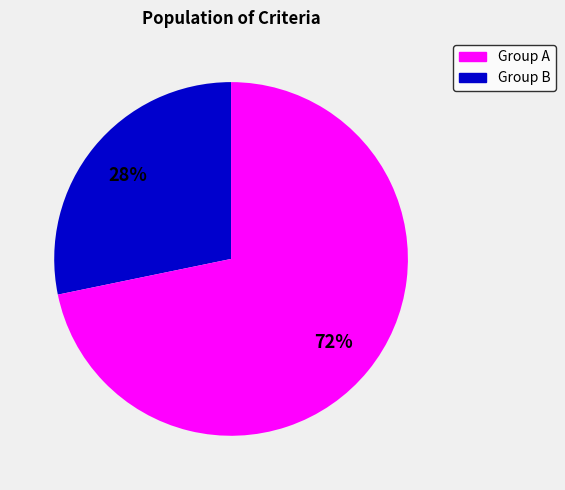

Is there a majority slice in this chart?

Yes